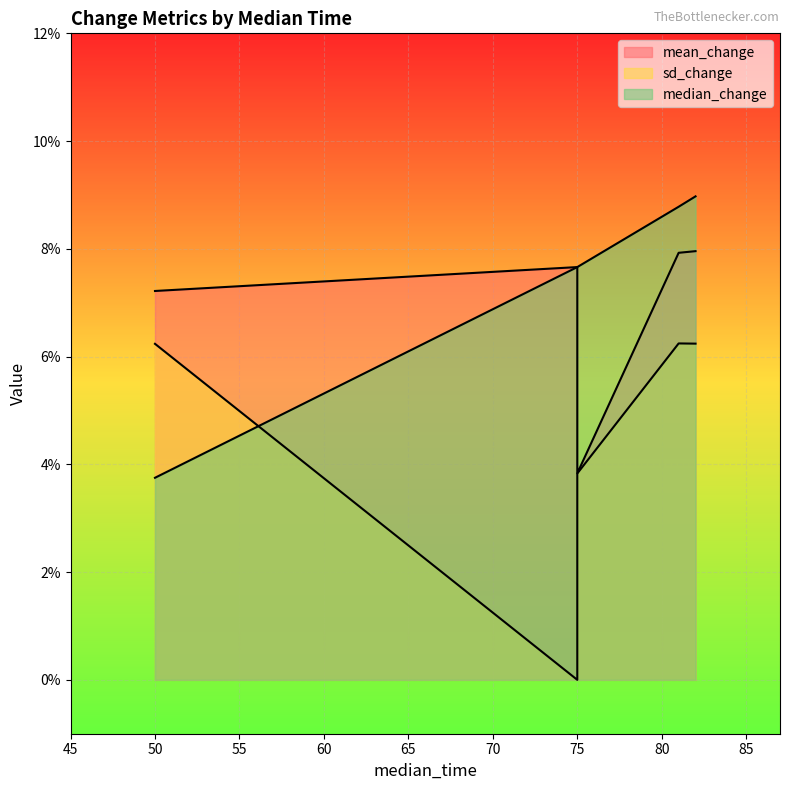

What is the sum of the mean_change values at 82 and 50?

0.2